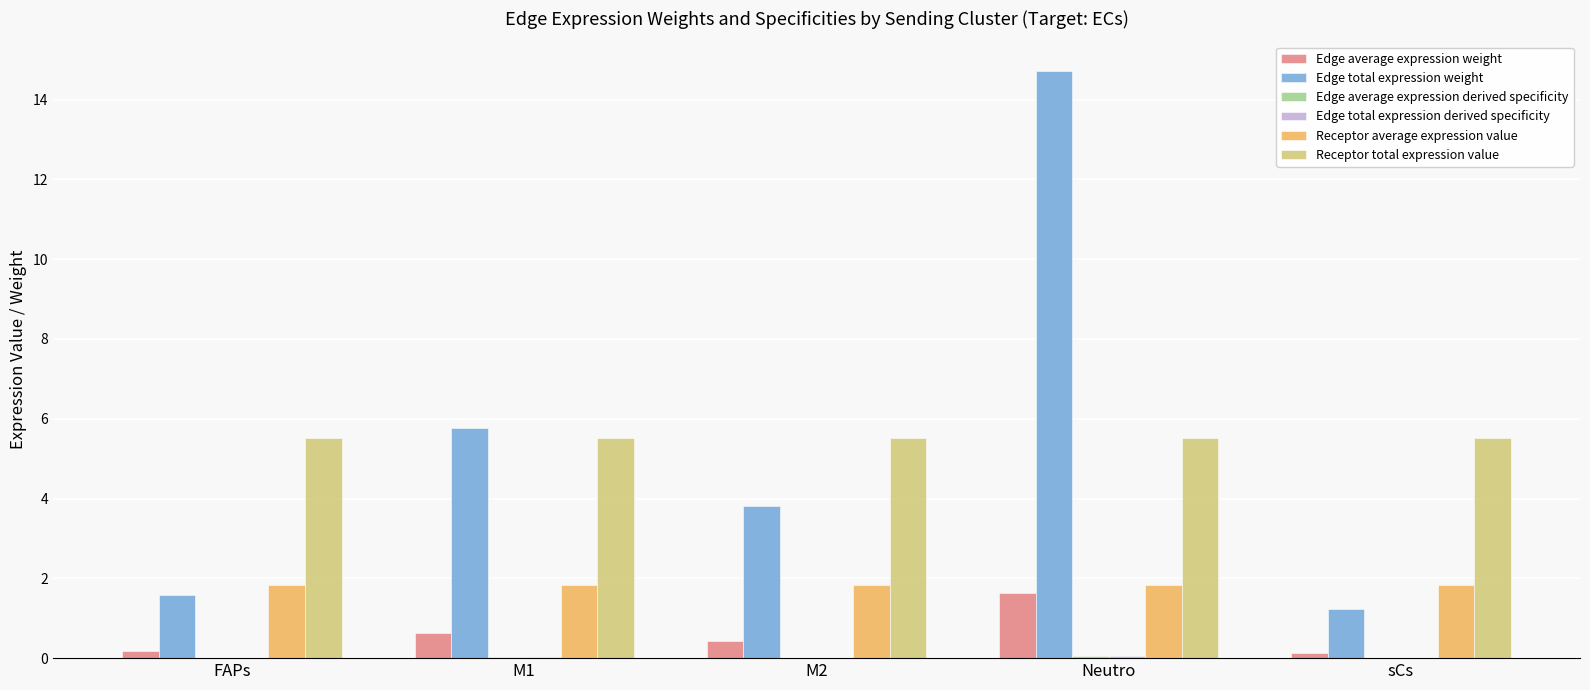

True or false: Receptor total expression value has a value of 5.5 at FAPs.

True